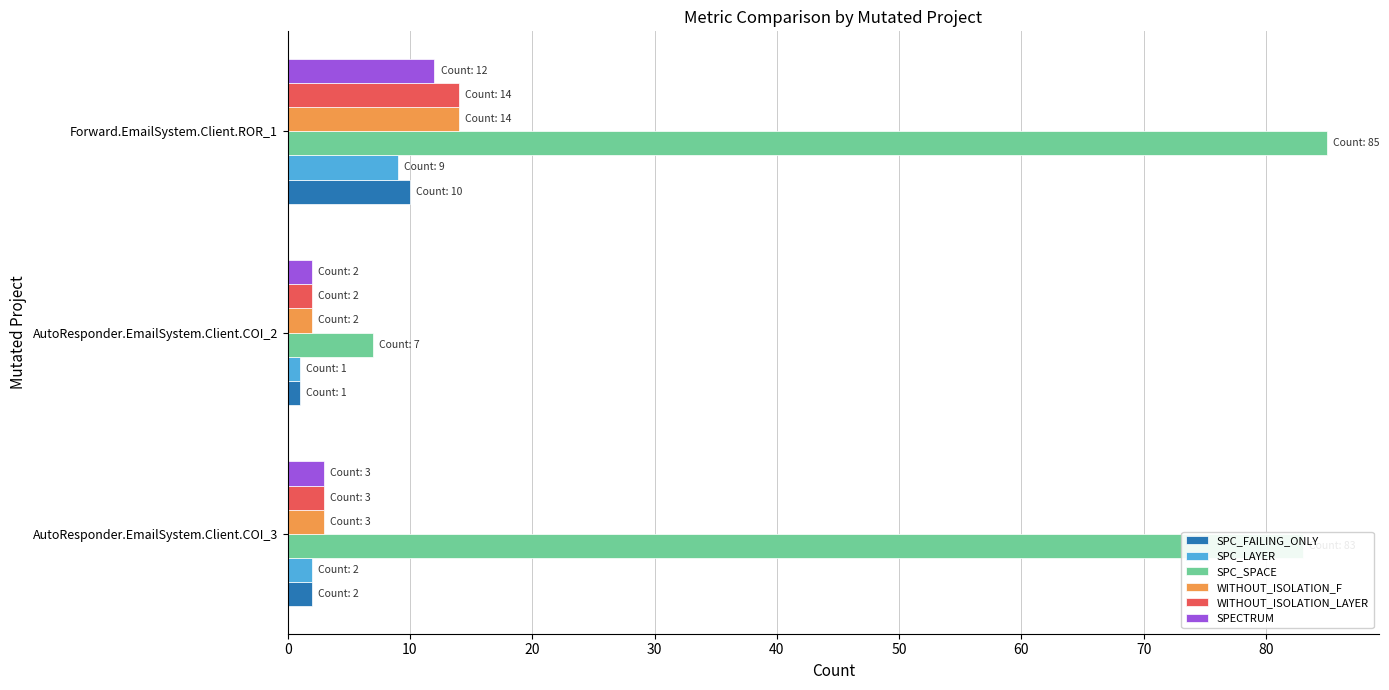

What is the sum of all SPC_FAILING_ONLY values?

13